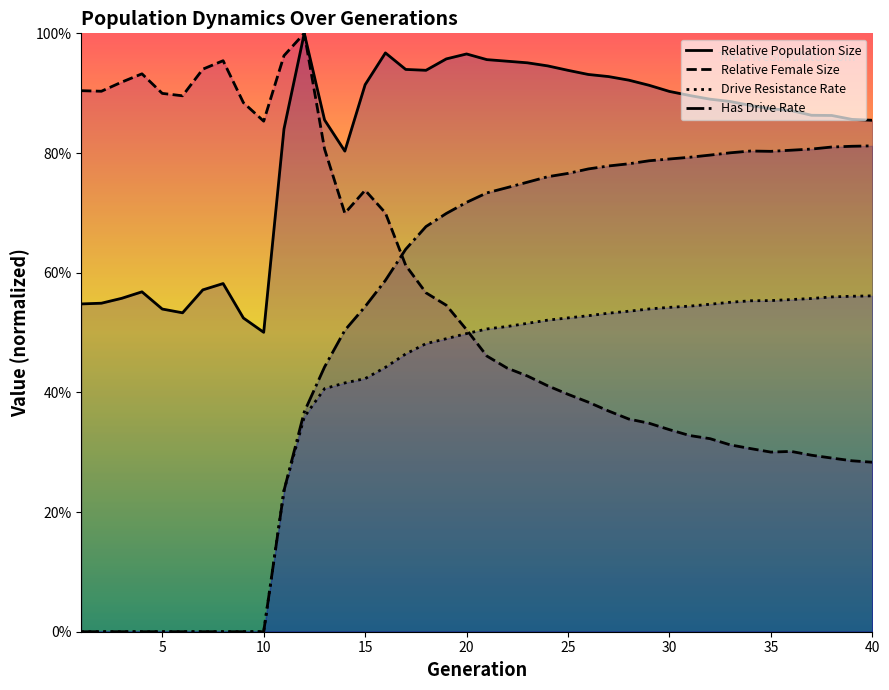

What are all the series names shown in the legend?

Relative Population Size, Relative Female Size, Drive Resistance Rate, Has Drive Rate